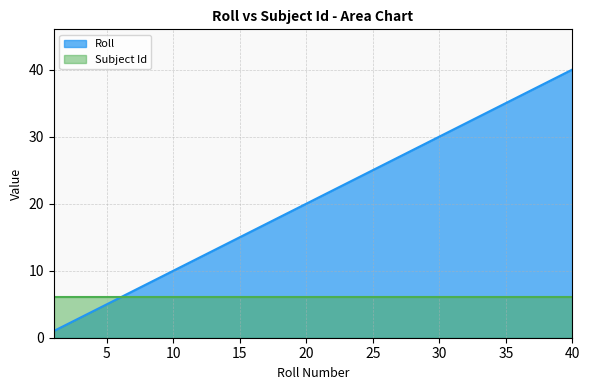

Rank the categories by value from highest to lowest.

40, 39, 38, 37, 36, 35, 34, 33, 32, 31, 30, 29, 28, 27, 26, 25, 24, 23, 22, 21, 20, 19, 18, 17, 16, 15, 14, 13, 12, 11, 10, 9, 8, 7, 6, 5, 4, 3, 2, 1